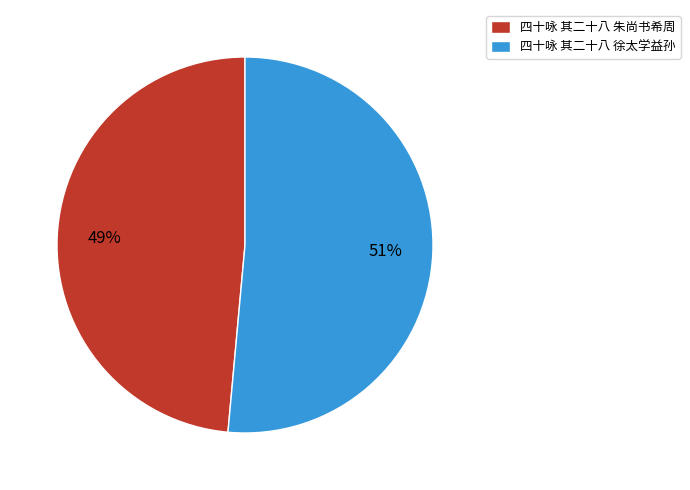

Combined, do 四十咏 其二十八 徐太学益孙 and 四十咏 其二十八 朱尚书希周 account for over 50%?

Yes